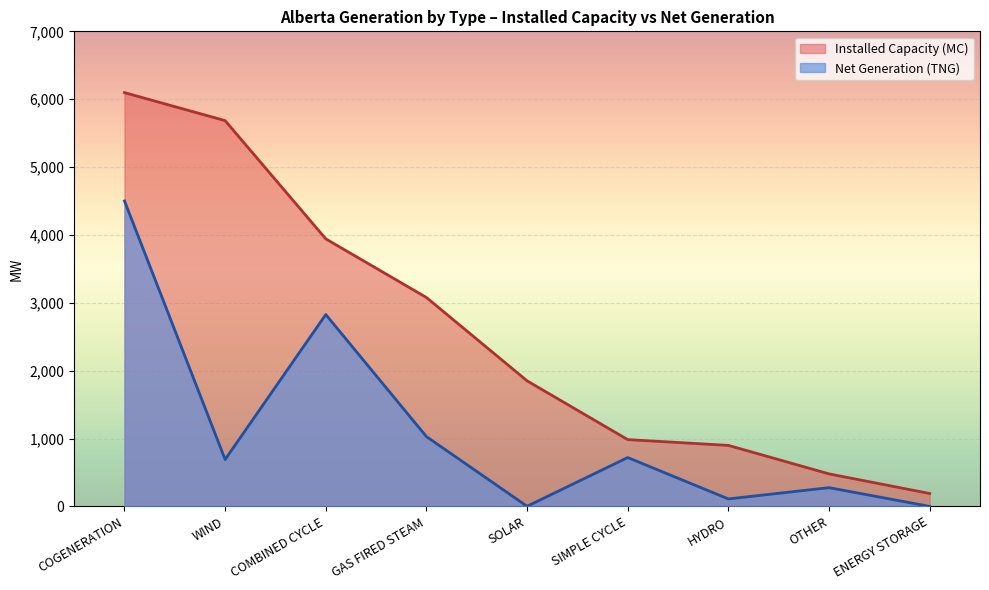

Which category has the highest value across all series?

COGENERATION